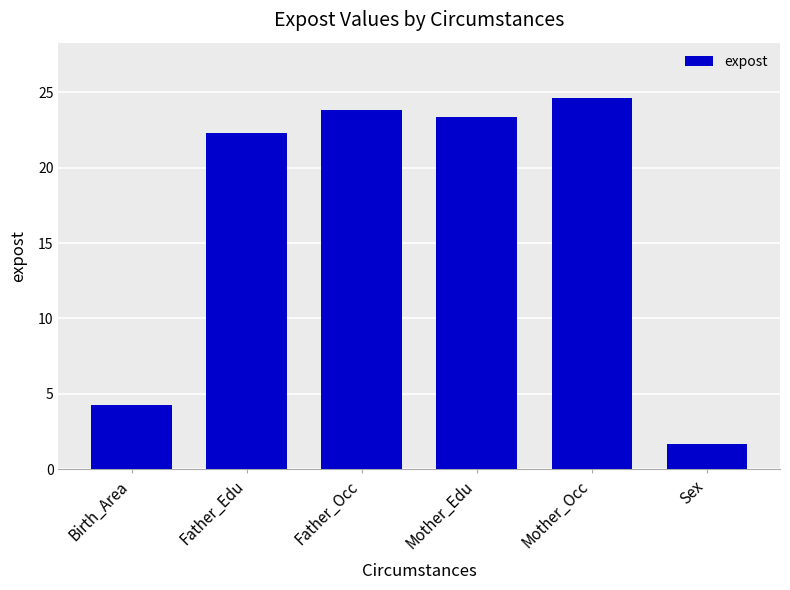

Rank the categories by value from lowest to highest.

Sex, Birth_Area, Father_Edu, Mother_Edu, Father_Occ, Mother_Occ